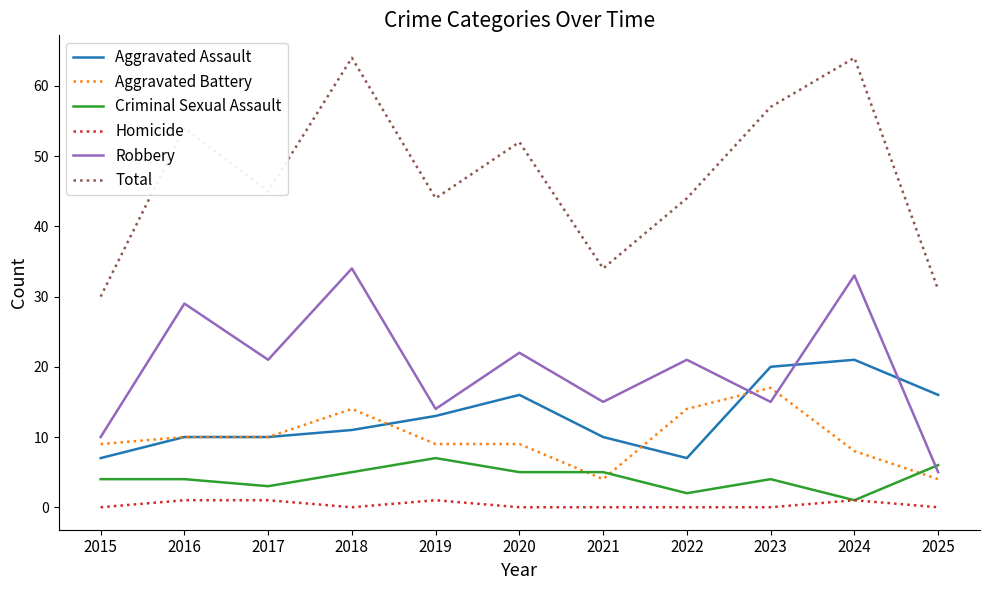

Does the chart display data point markers on the line(s)?

No